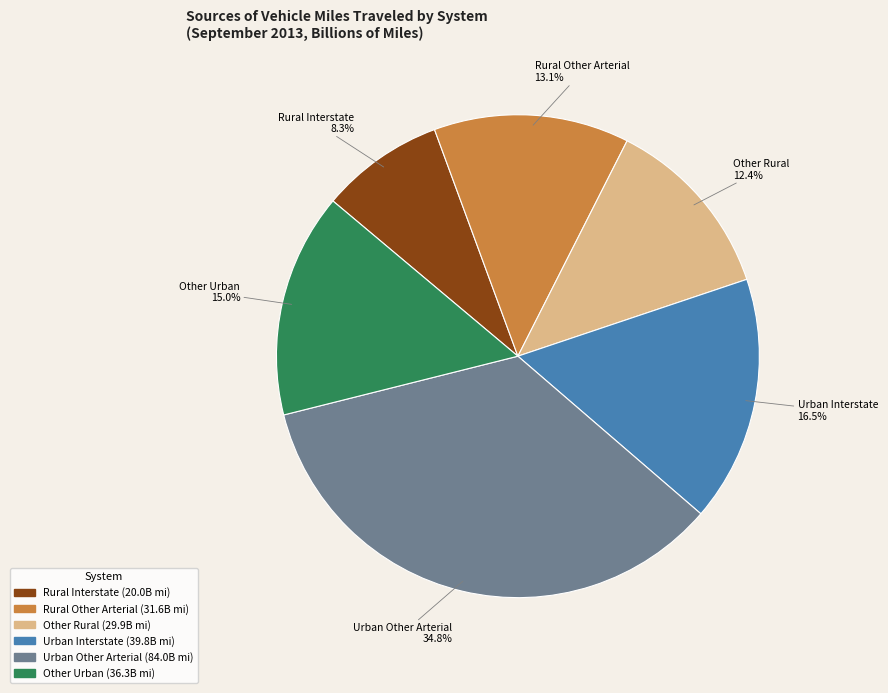

Count the number of slices in the pie.

6